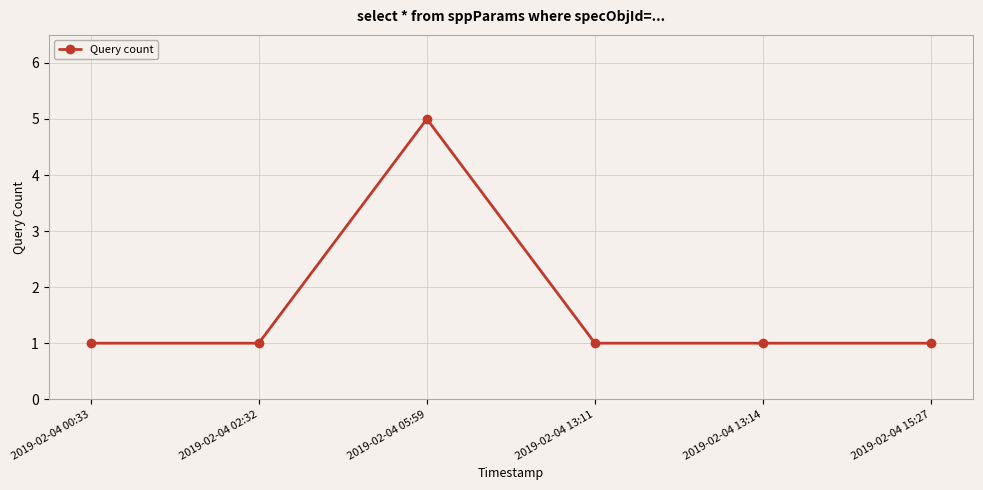

Does the chart have visible grid lines?

Yes